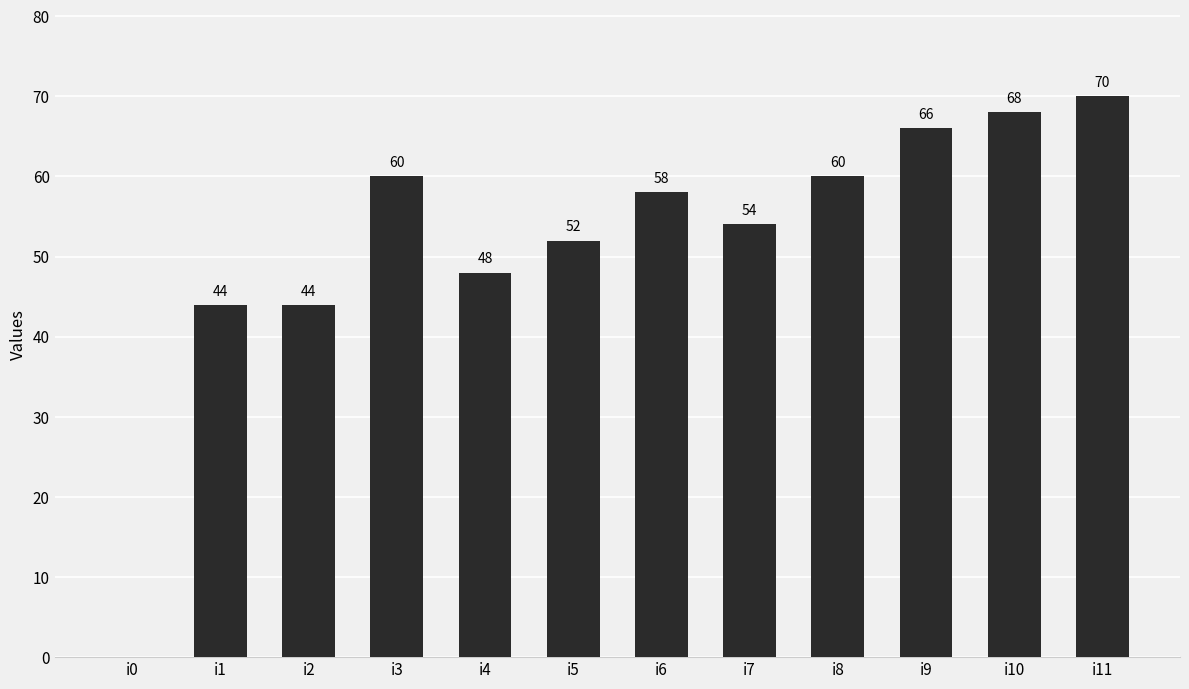

The chart shows a value of 0 at i0. True or false?

True